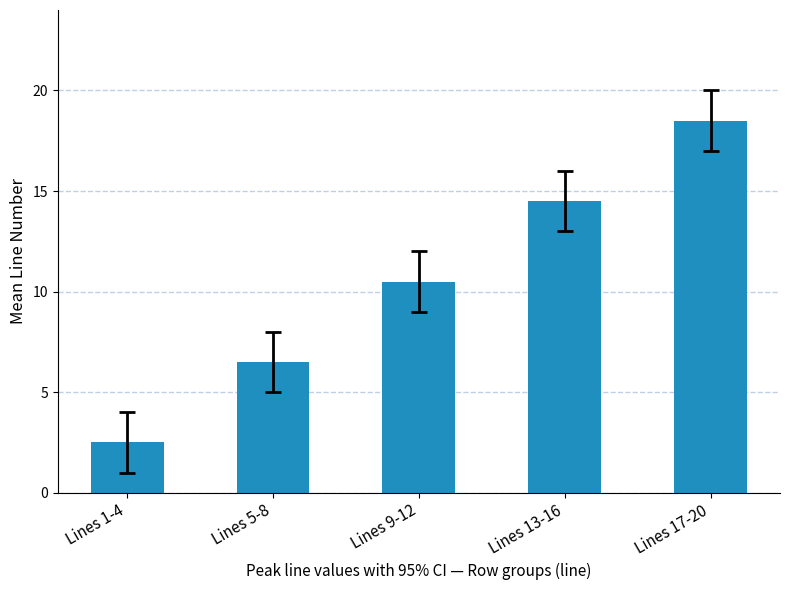

How many data points are less than 10?

2